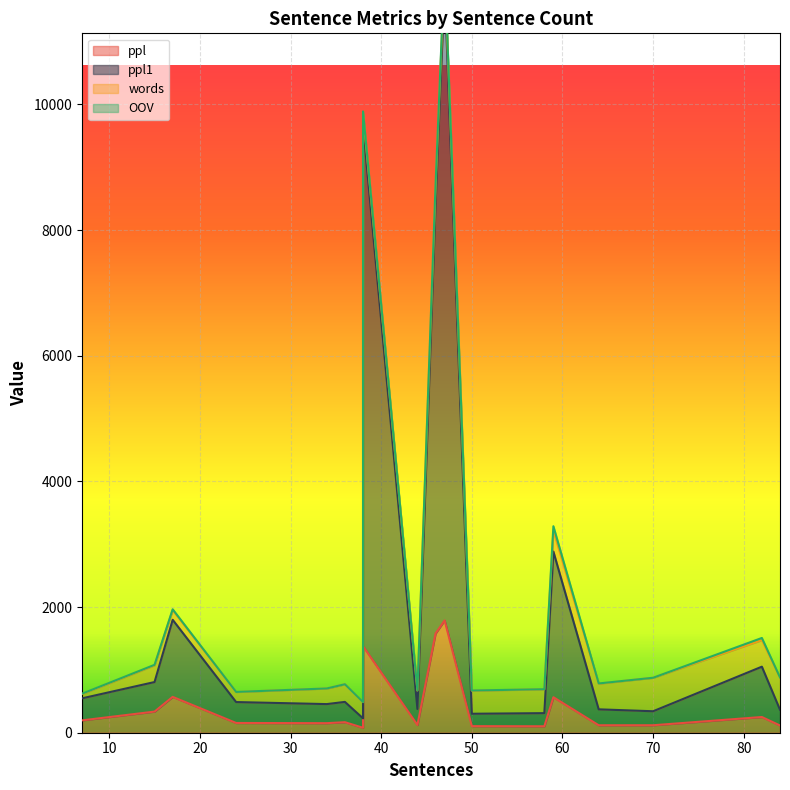

What are all the series names shown in the legend?

ppl, ppl1, words, OOV